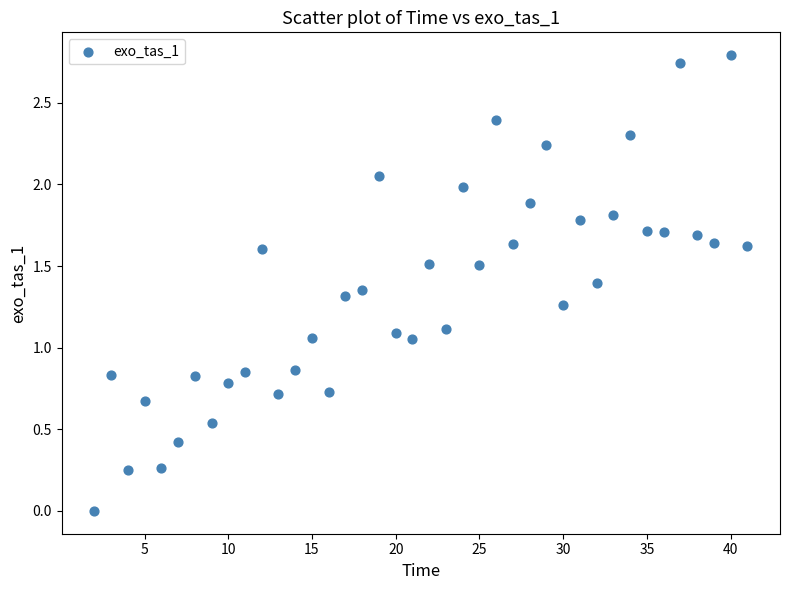

What is the range of X values (max minus min)?

39.0